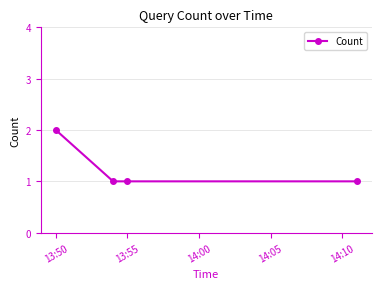

True or false: the data has more than 2 interior local peaks.

False